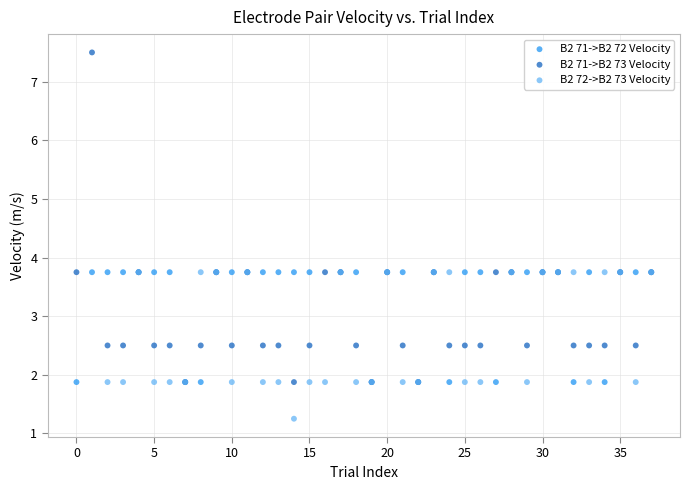

What are all the series names shown in the legend?

B2 71->B2 72 Velocity, B2 71->B2 73 Velocity, B2 72->B2 73 Velocity